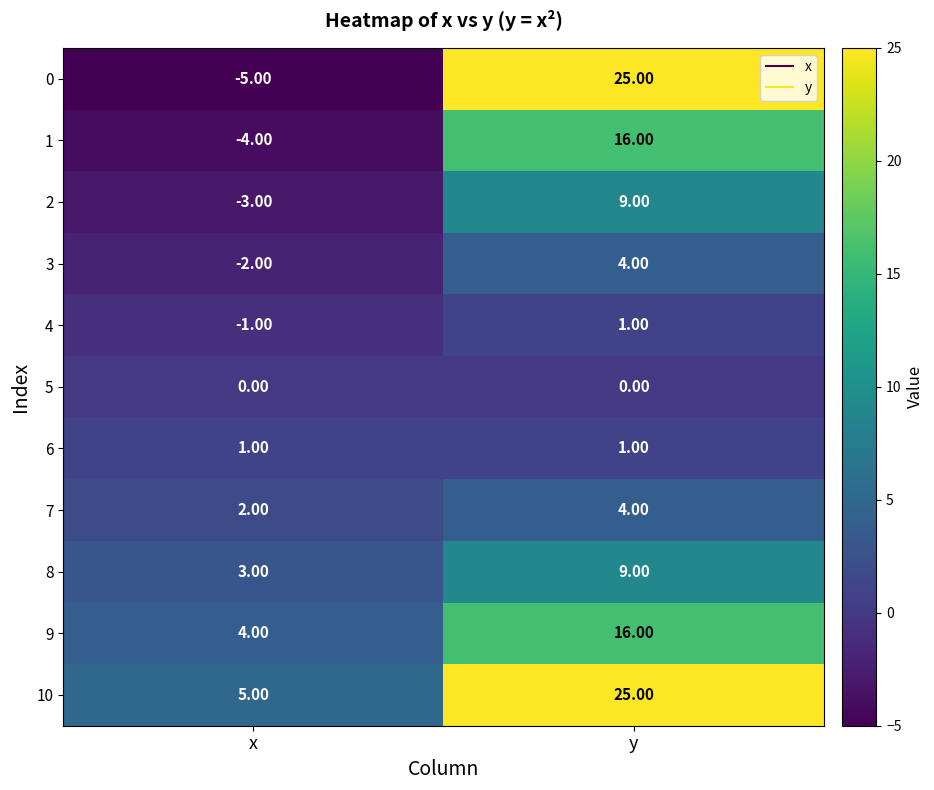

Where is 3 nearest to the value 1?

x